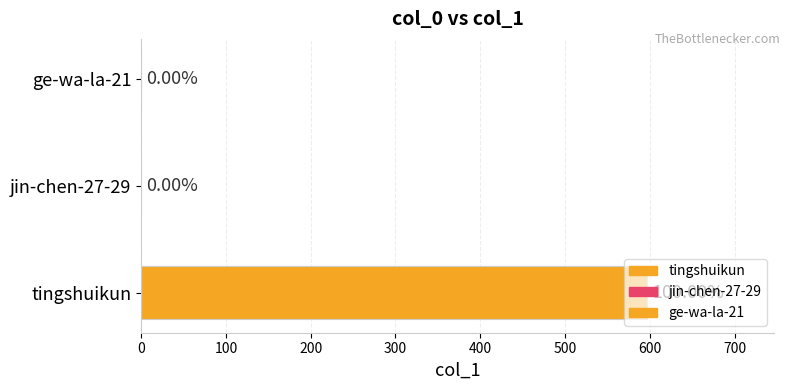

Rank the categories by value from lowest to highest.

jin-chen-27-29, ge-wa-la-21, tingshuikun